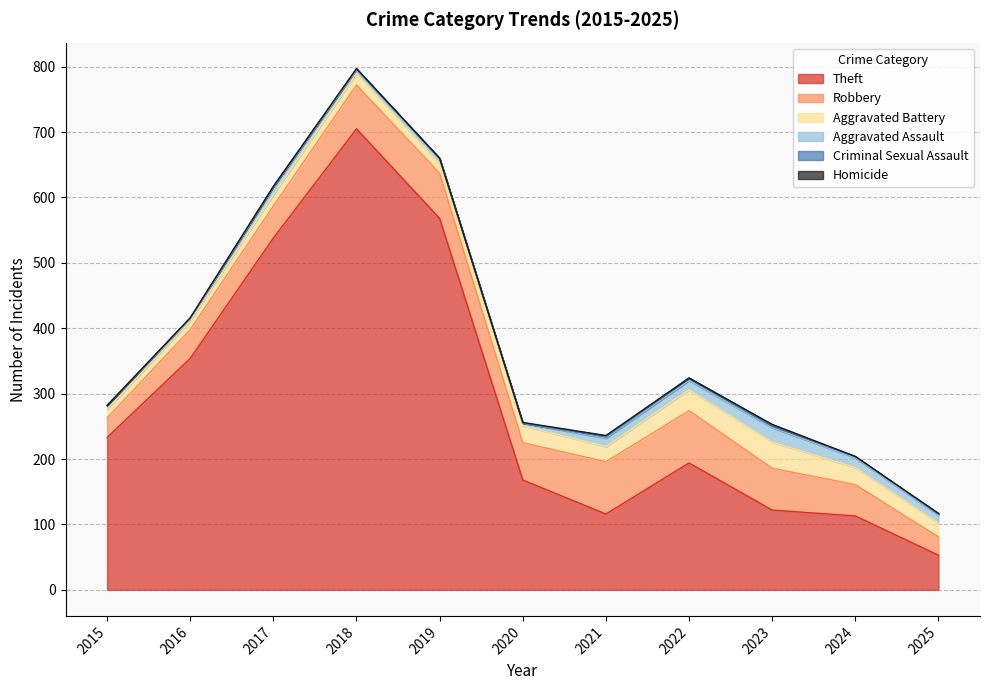

At which category does Aggravated Battery reach its first local peak?

2018